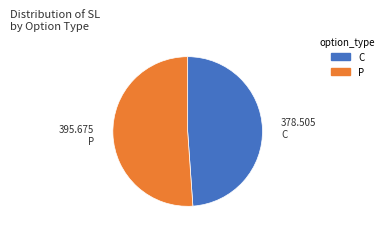

How many segments does this pie chart have?

2